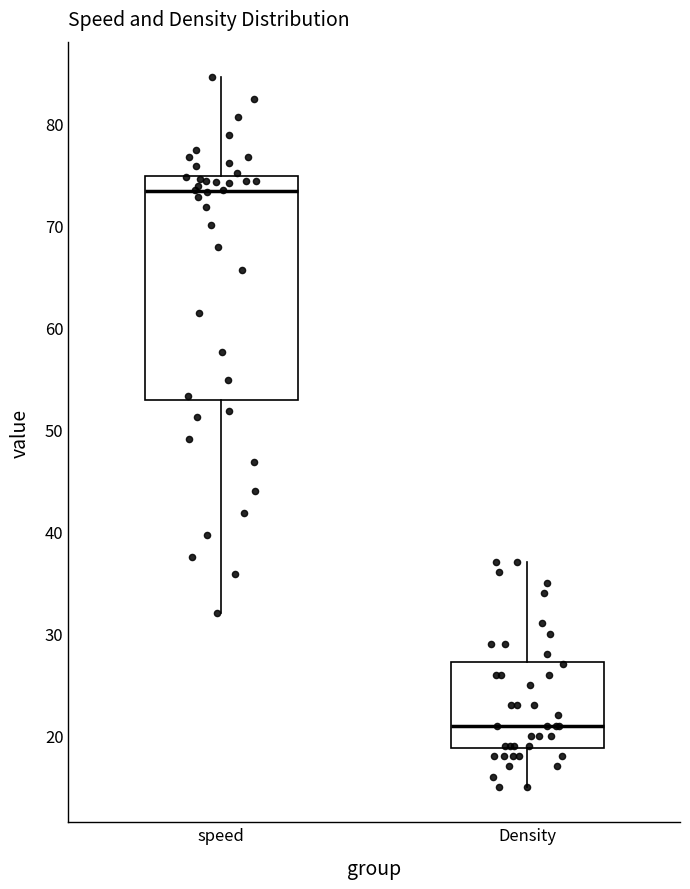

Comparing the boxes themselves (not the whiskers), which one is the tallest?

speed